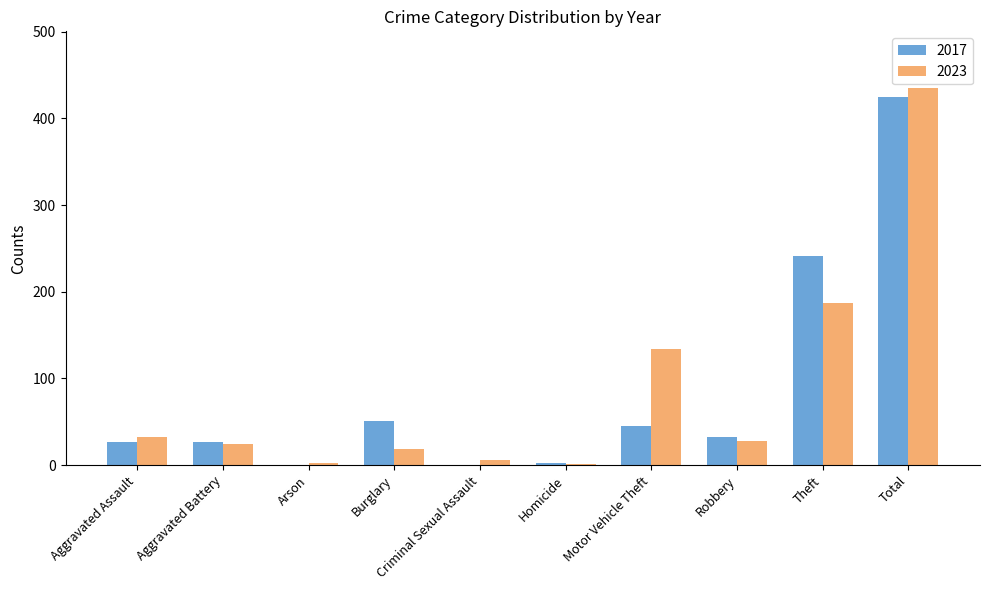

What is the maximum value shown in the chart?

435